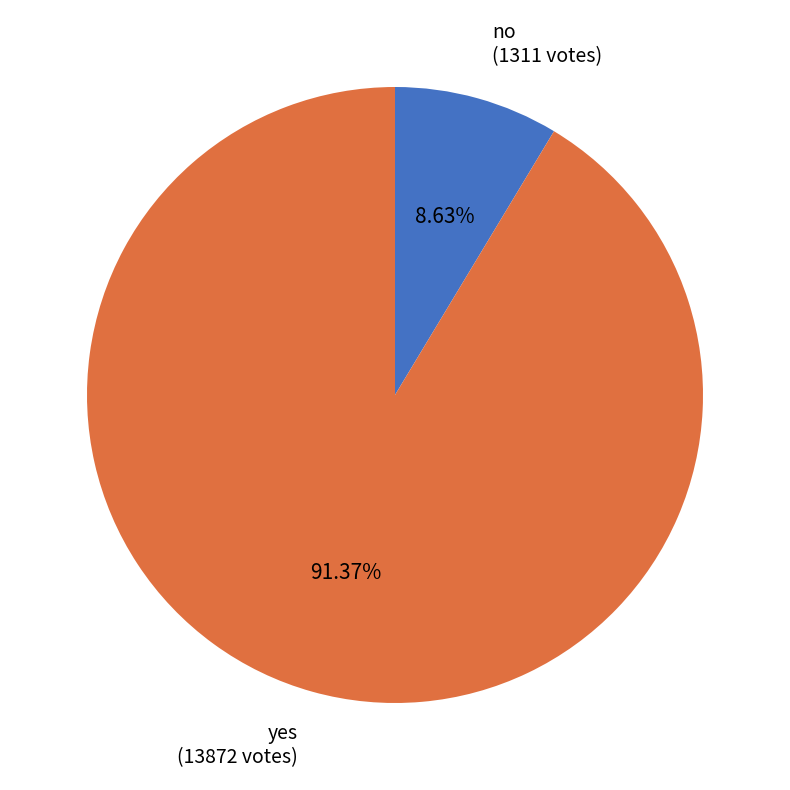

To the nearest percent, what is the difference between the yes and no slice percentages?

83%